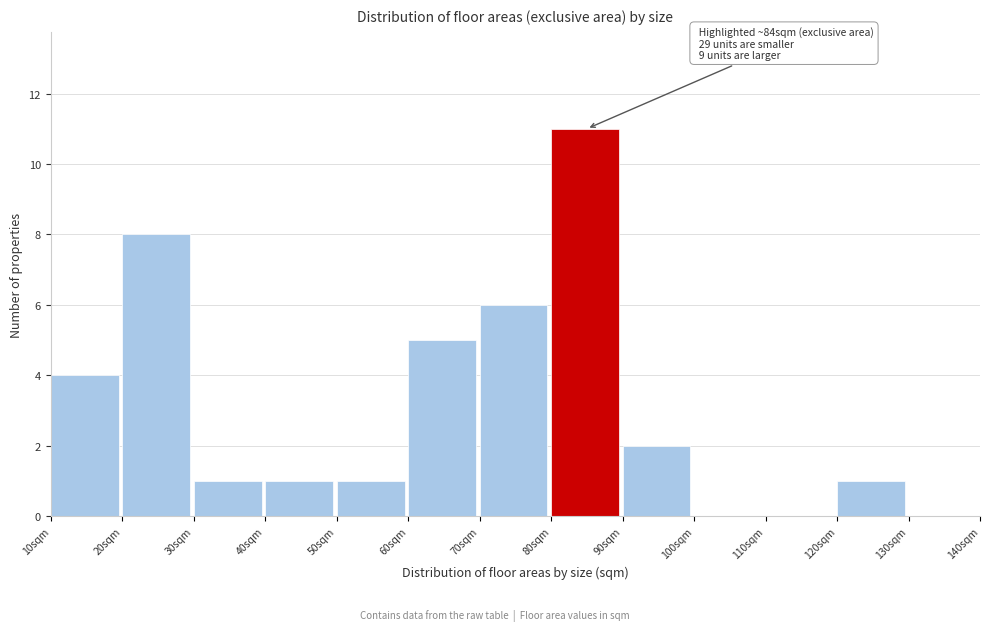

Over which range of the x-axis is the bar tallest?

80 to 90